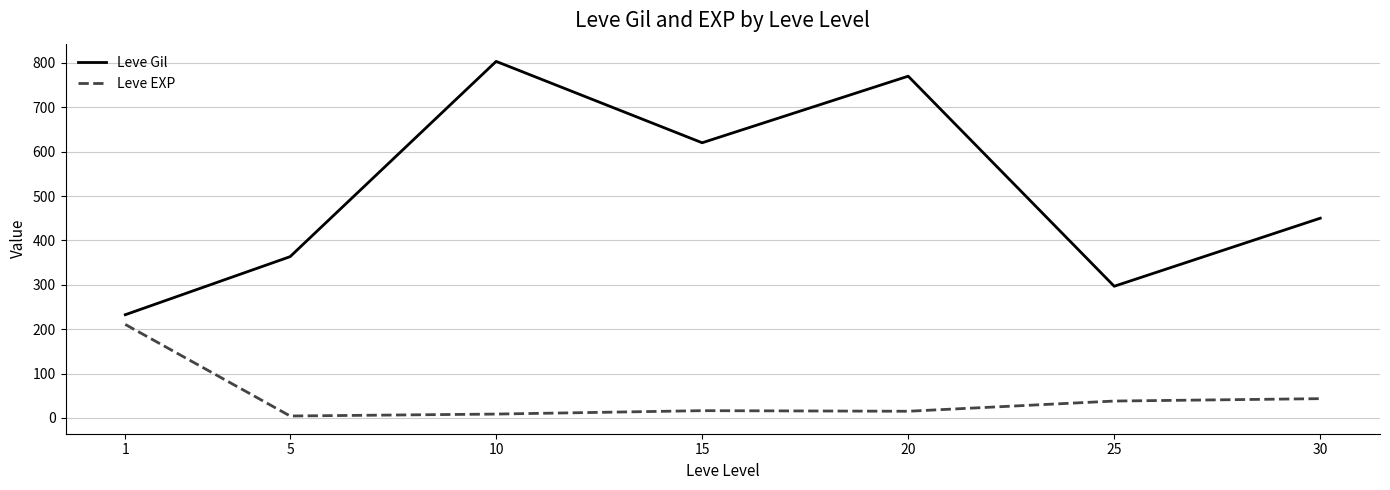

Which series has the largest range (max minus min)?

Leve Gil